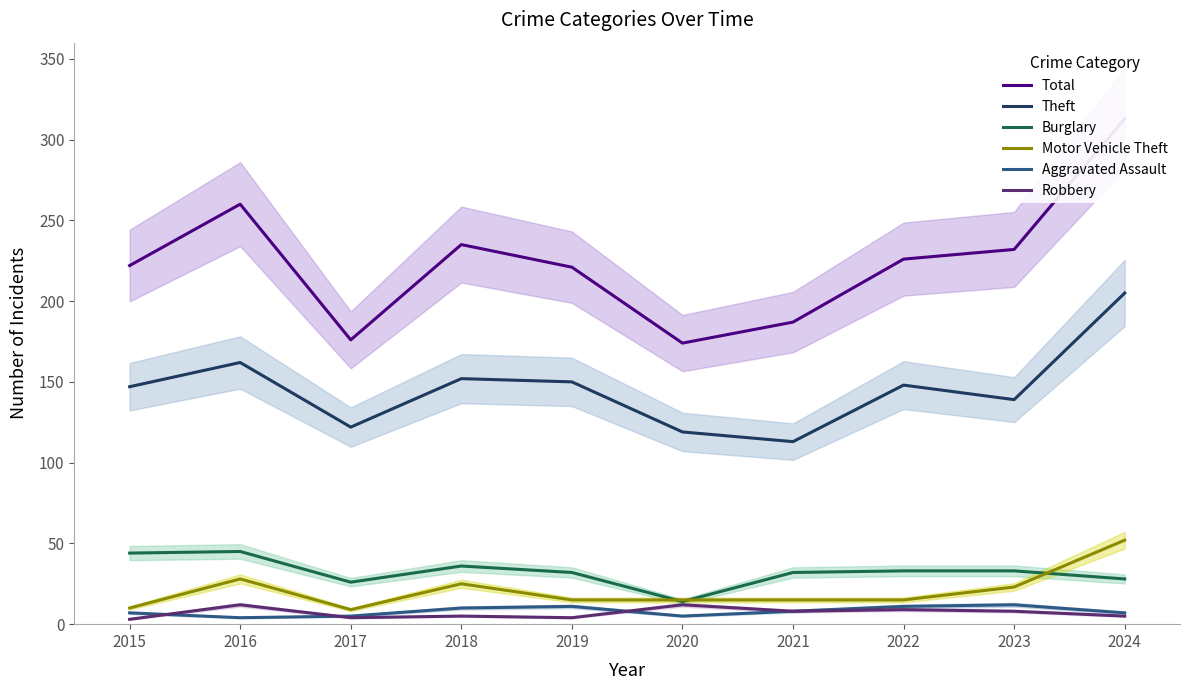

At which category is the sum across all series the highest?

2024